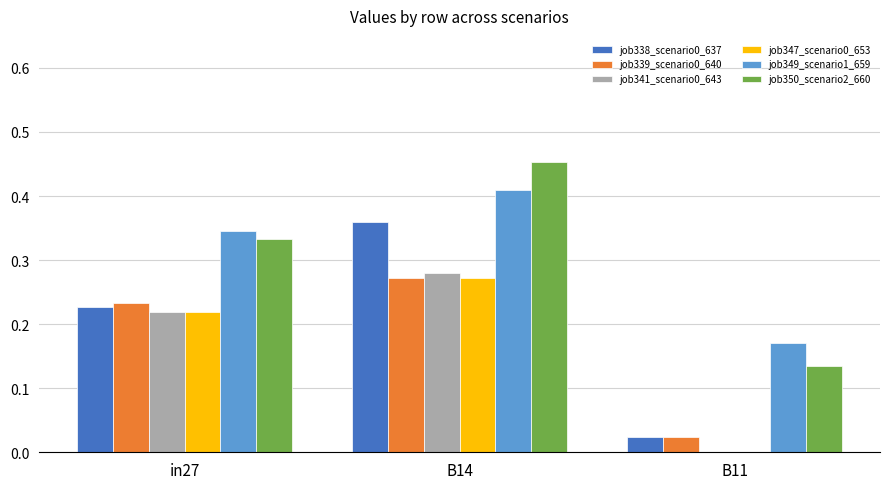

Is it true that job347_scenario0_653 equals 0.4 at B14?

False